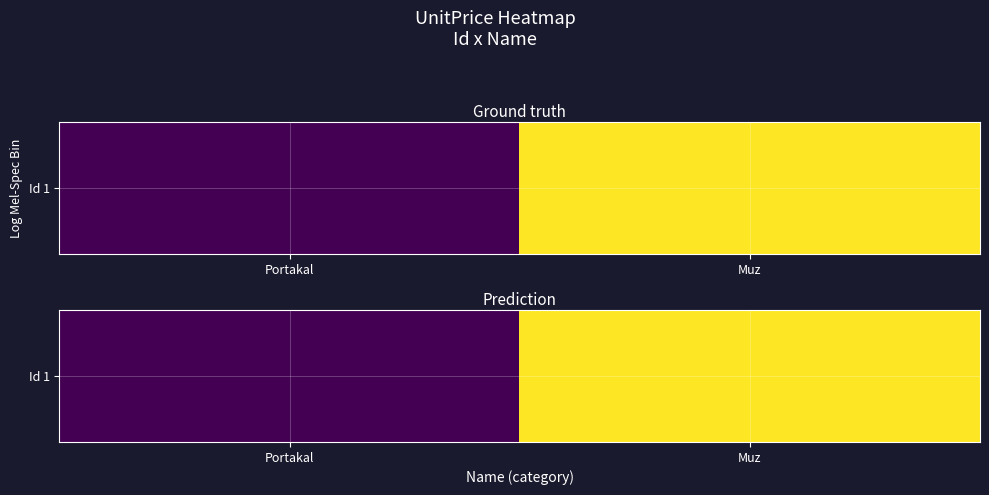

Which category has the highest value across all series?

Muz